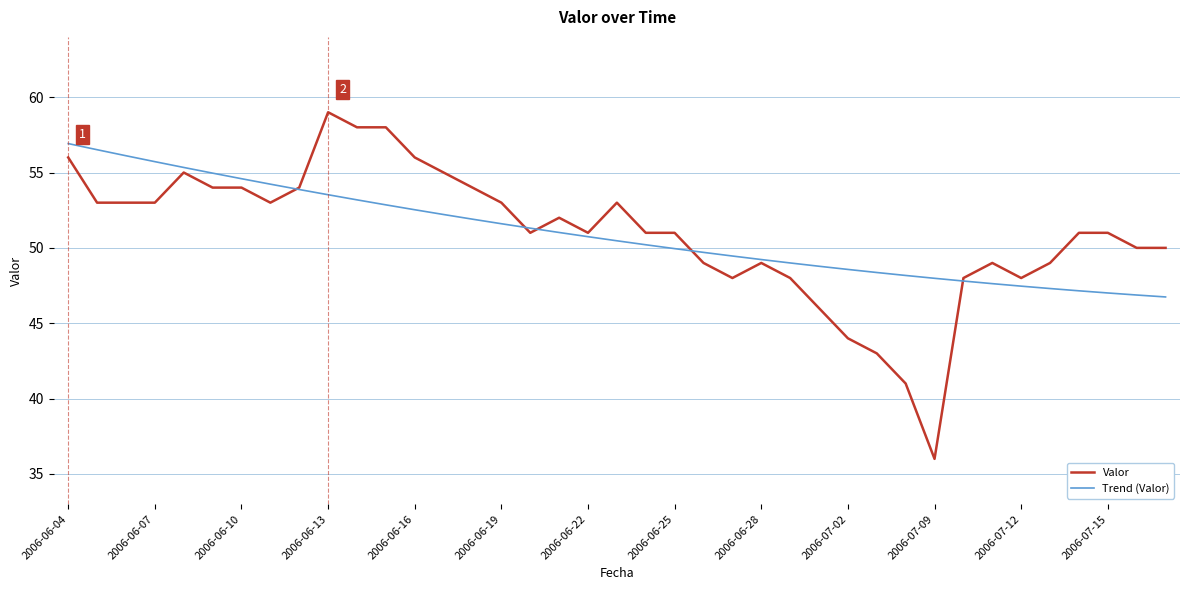

What is the minimum value for Valor?

36.0